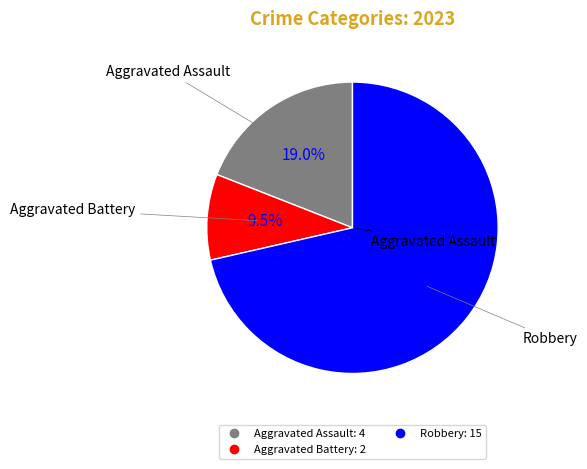

Is there any slice that represents more than half of the pie?

Yes